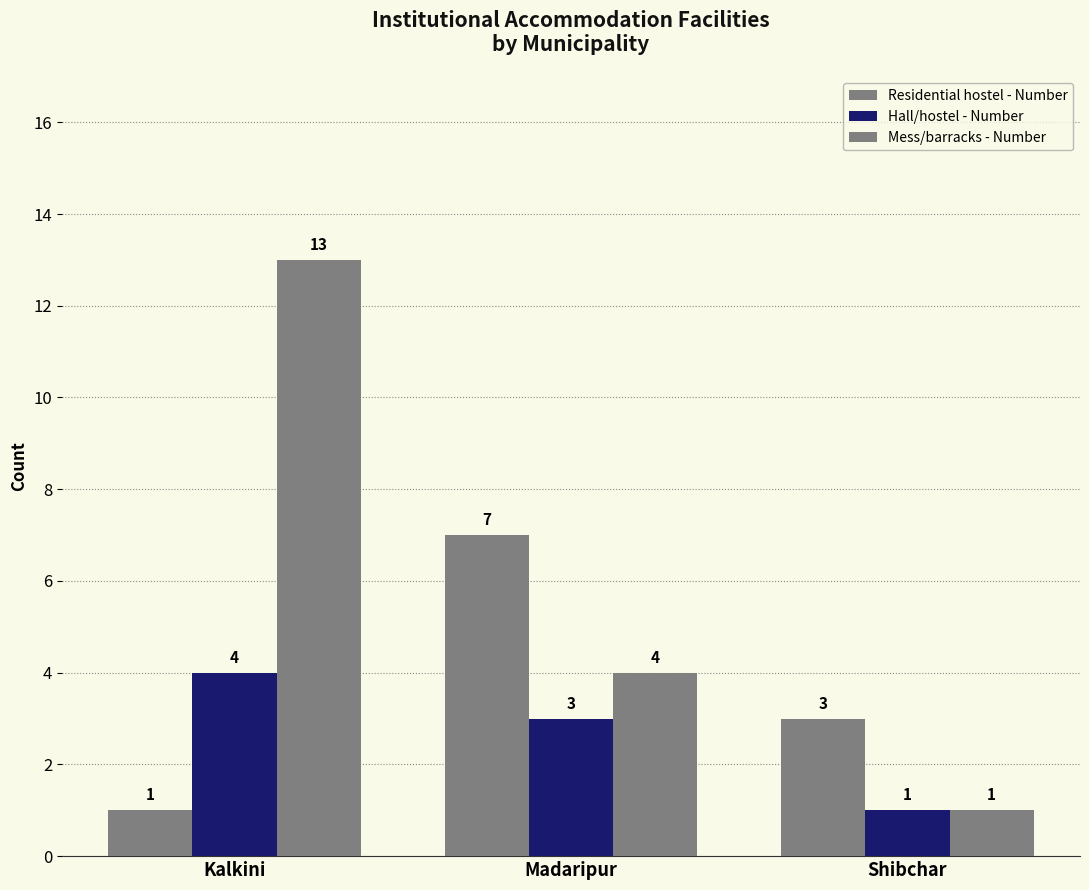

Are the bars grouped side by side (vs. stacked)?

Yes